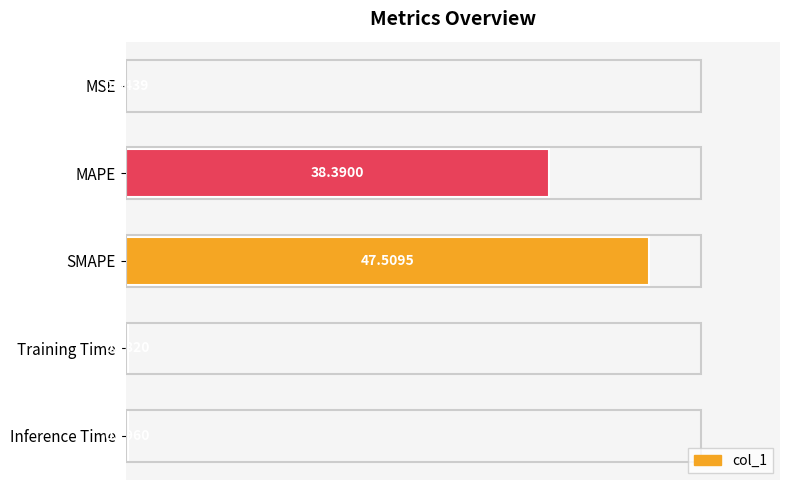

What is the sum of all values?

86.3